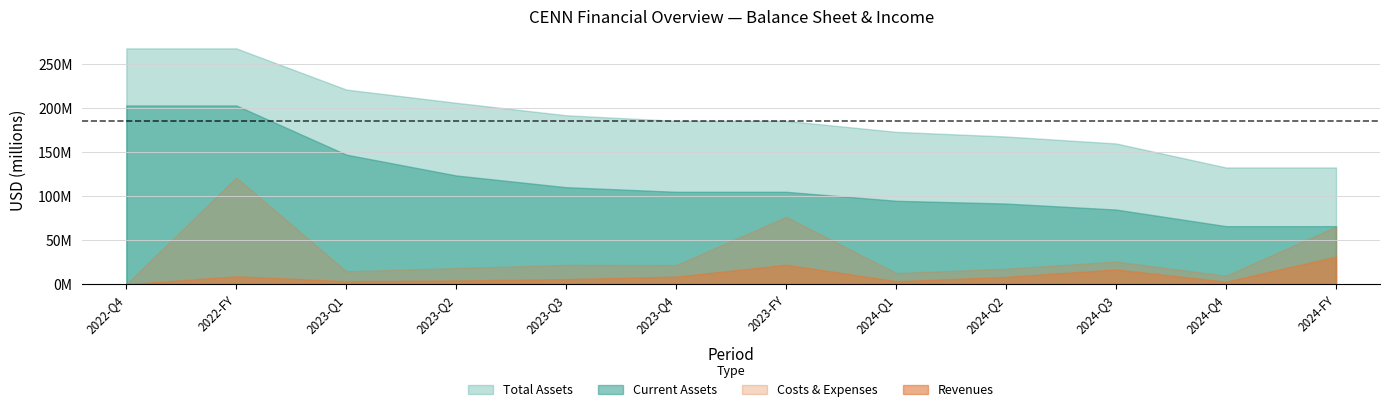

What are all the series names shown in the legend?

Total Assets, Current Assets, Costs & Expenses, Revenues